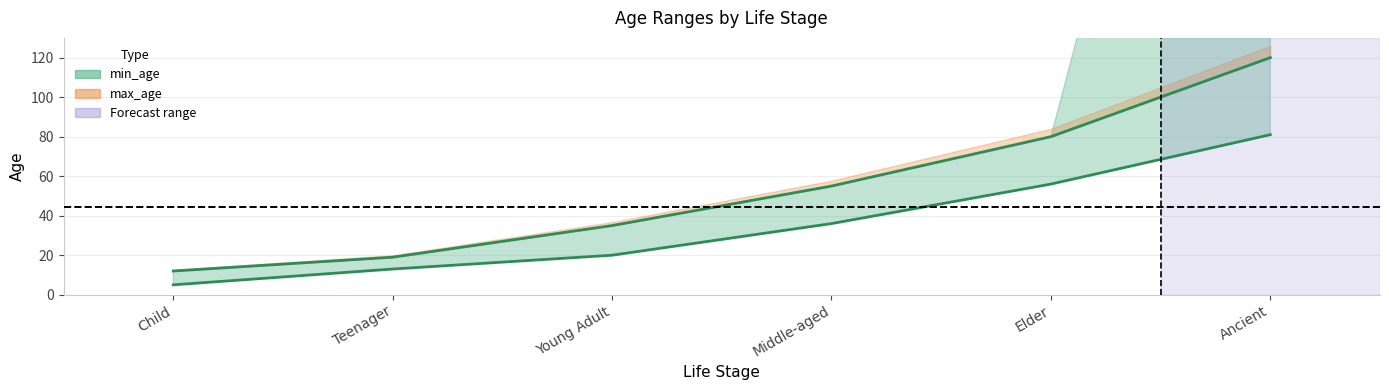

True or false: min_age and max_age cross at least once.

False